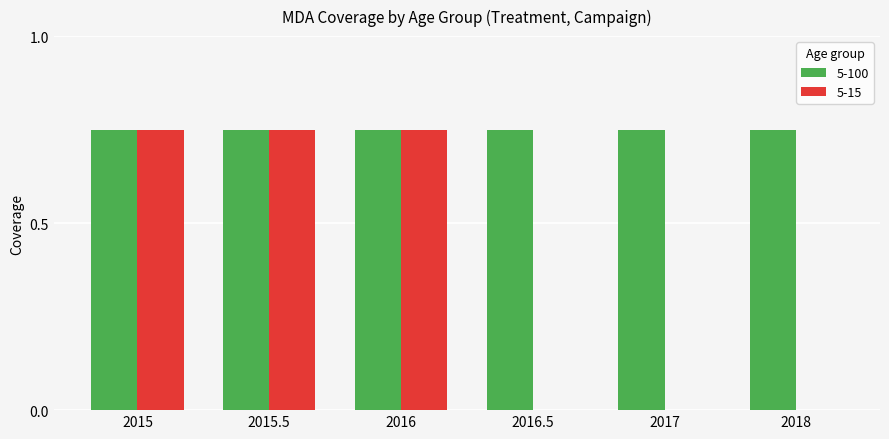

Is the value of 5-100 at 2018 greater than the value of 5-15 at 2016.5?

Yes